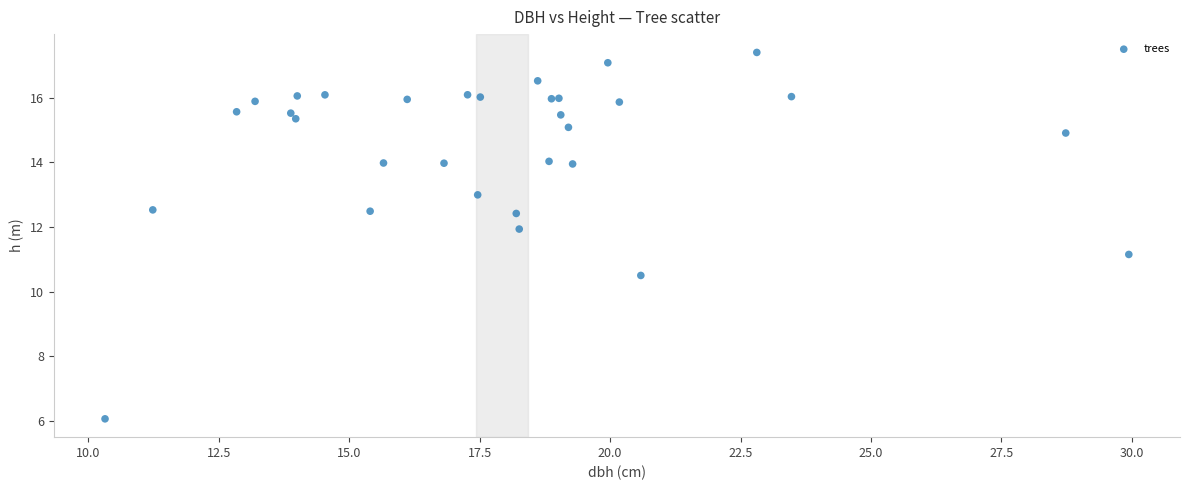

What Y value in the scatter plot is closest to 11?

11.1